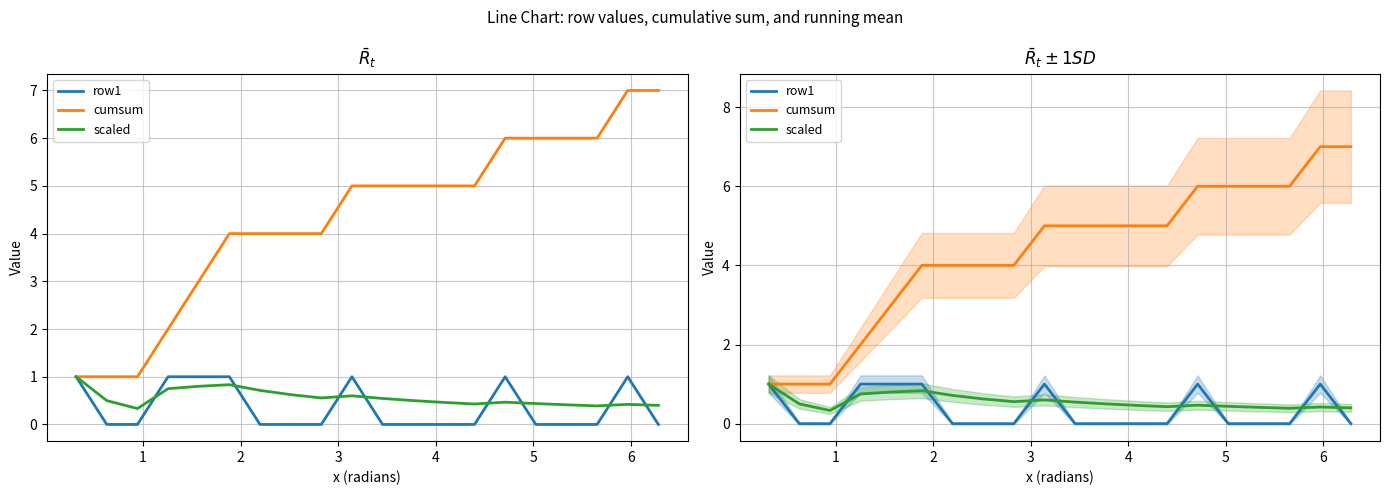

How many lines are shown in the chart?

3